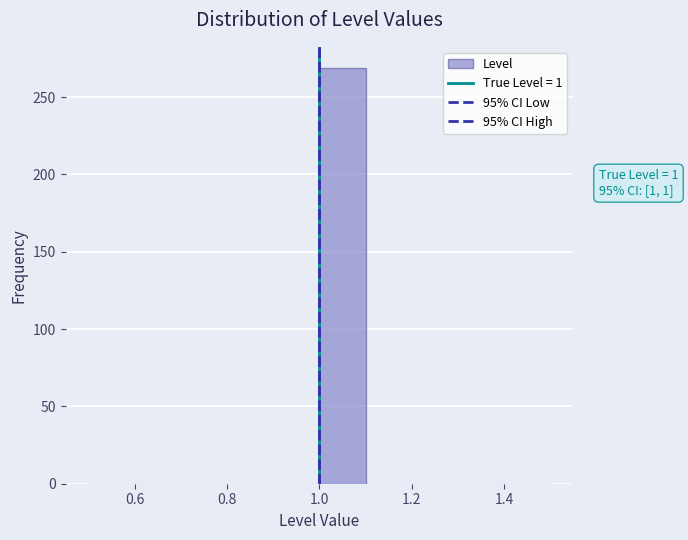

Over which range of the x-axis is the bar tallest?

1.0 to 1.1